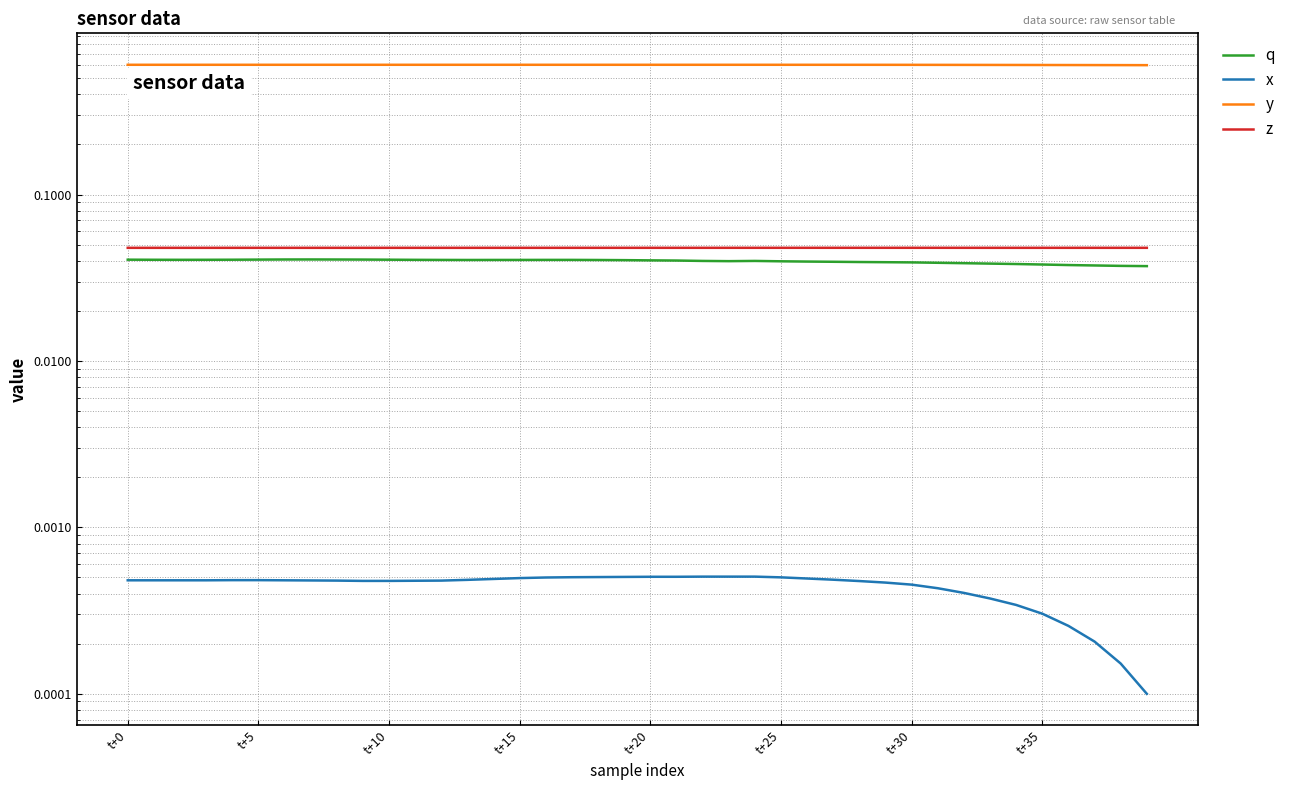

True or false: z has a value of 0.0 at t+20.

True